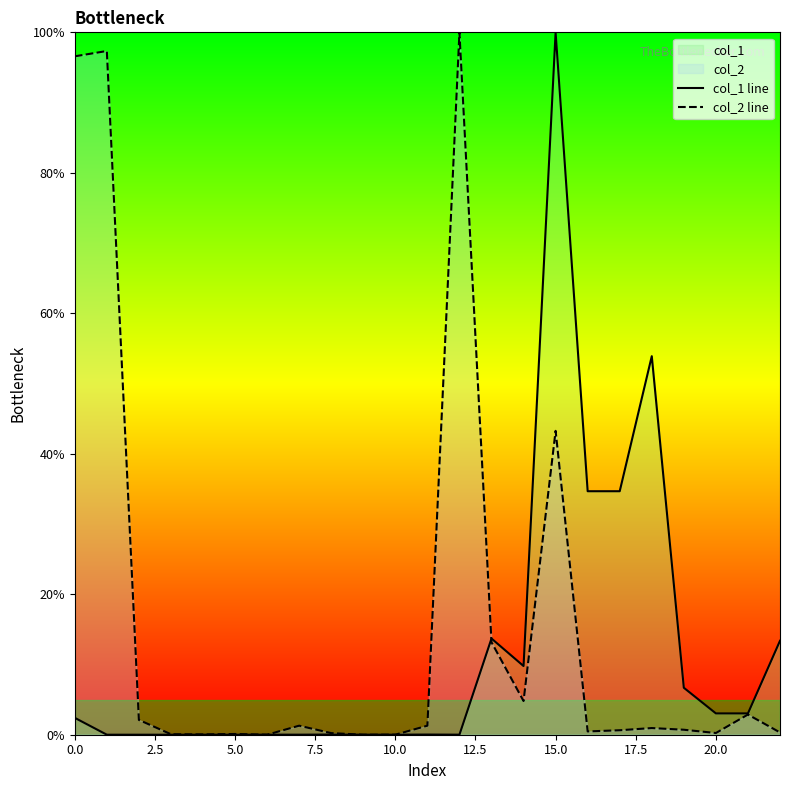

Where is col_1 line nearest to the value 50?

18